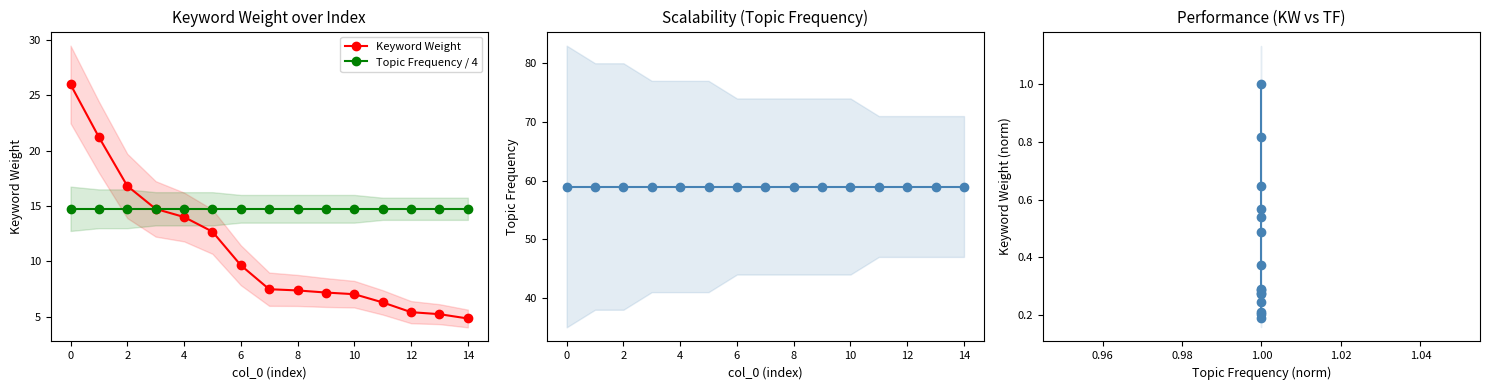

True or false: Topic Frequency and Topic Frequency / 4 intersect in this chart.

False